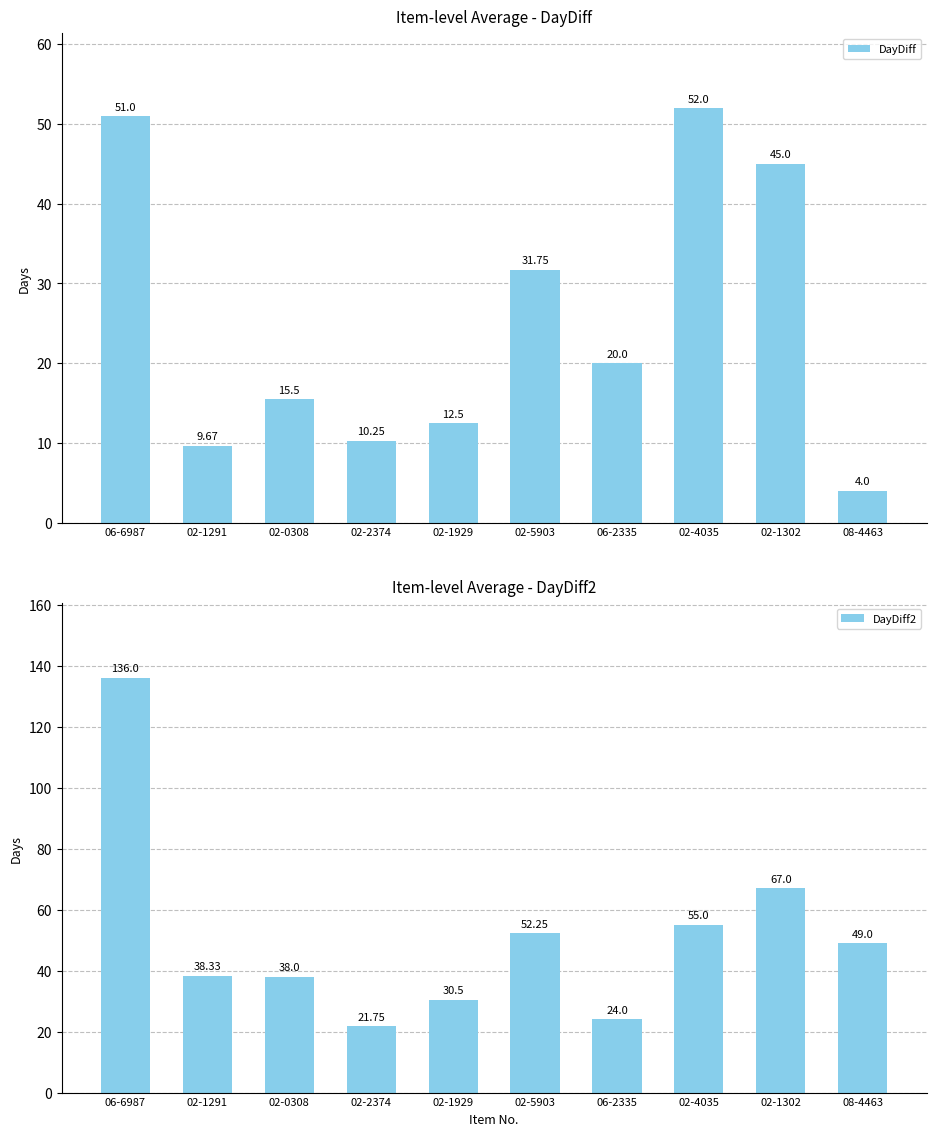

What is the difference between the maximum and minimum values in the DayDiff2 series?

114.2